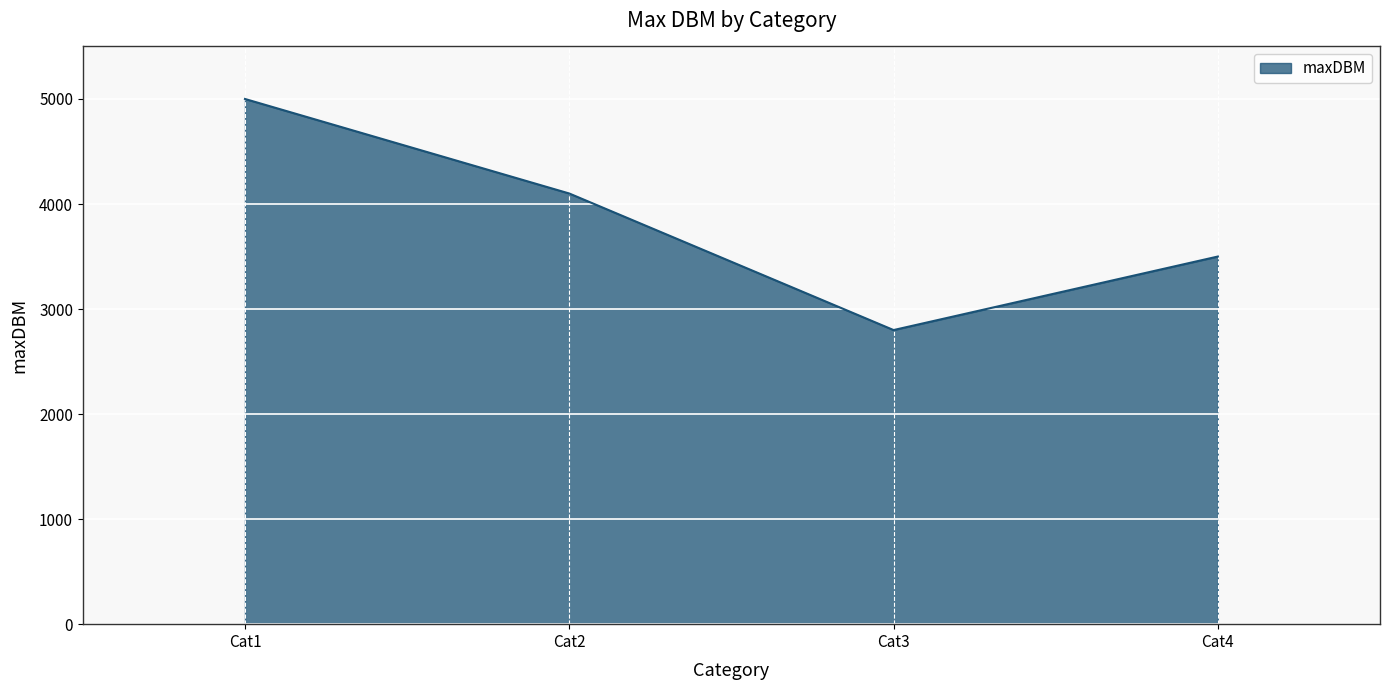

What is the difference between the values at Cat1 and Cat3?

2200